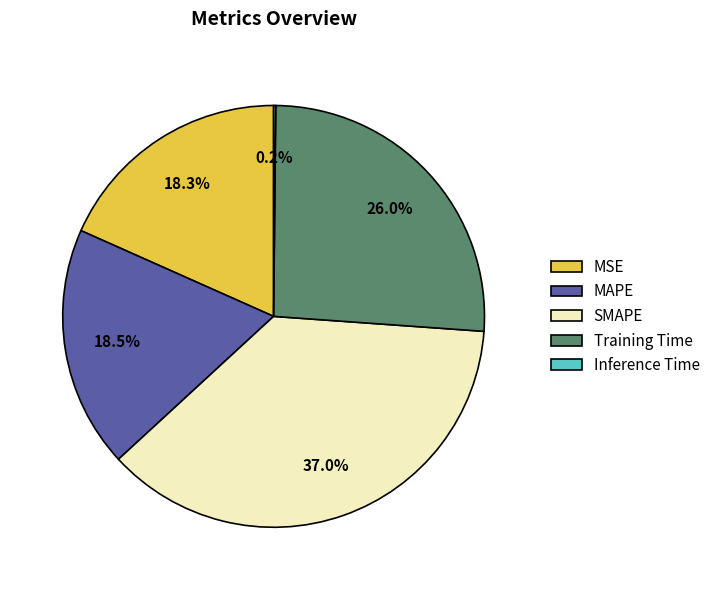

What is the largest slice in the pie chart?

SMAPE